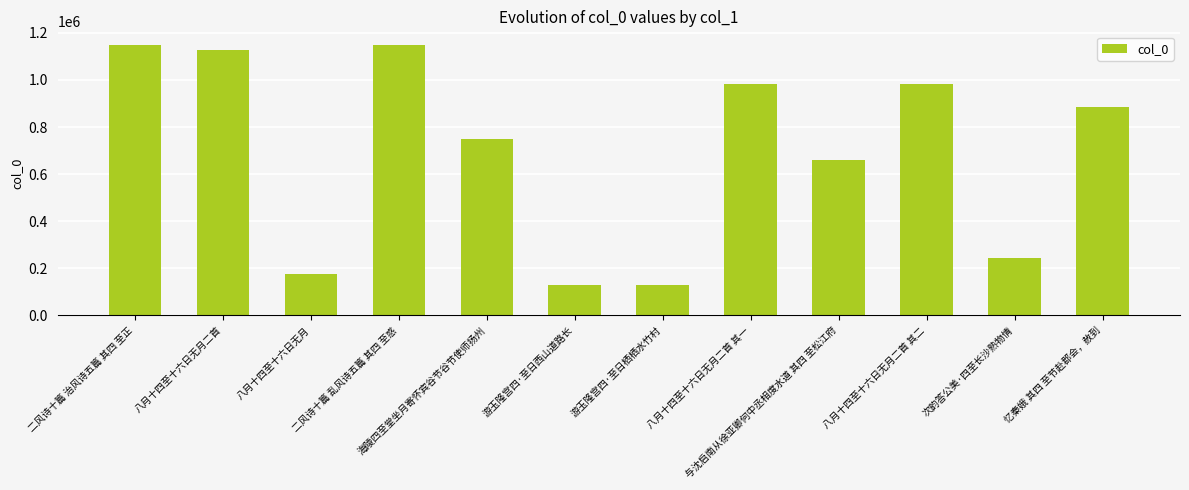

True or false: the data shows 127851 at 游玉隆宫四·至日栖栖水竹村.

True